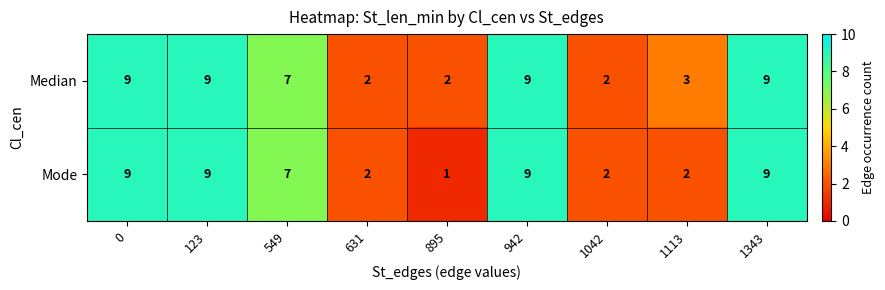

At which label is Mode closest to 5?

549